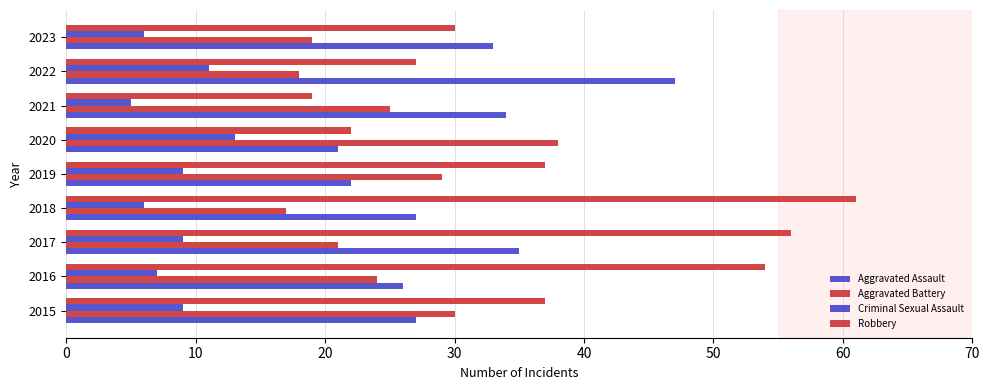

How many values in the Aggravated Battery series are below 24?

4